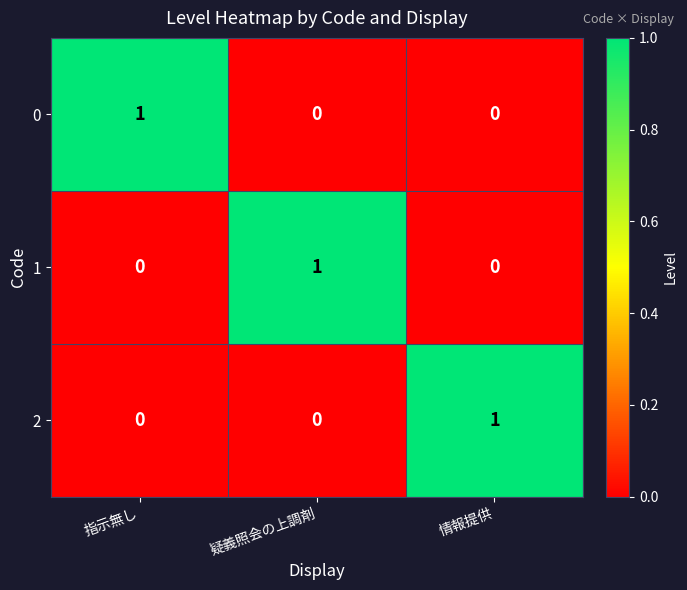

Count the 2 values in the range 0 to 1.

3